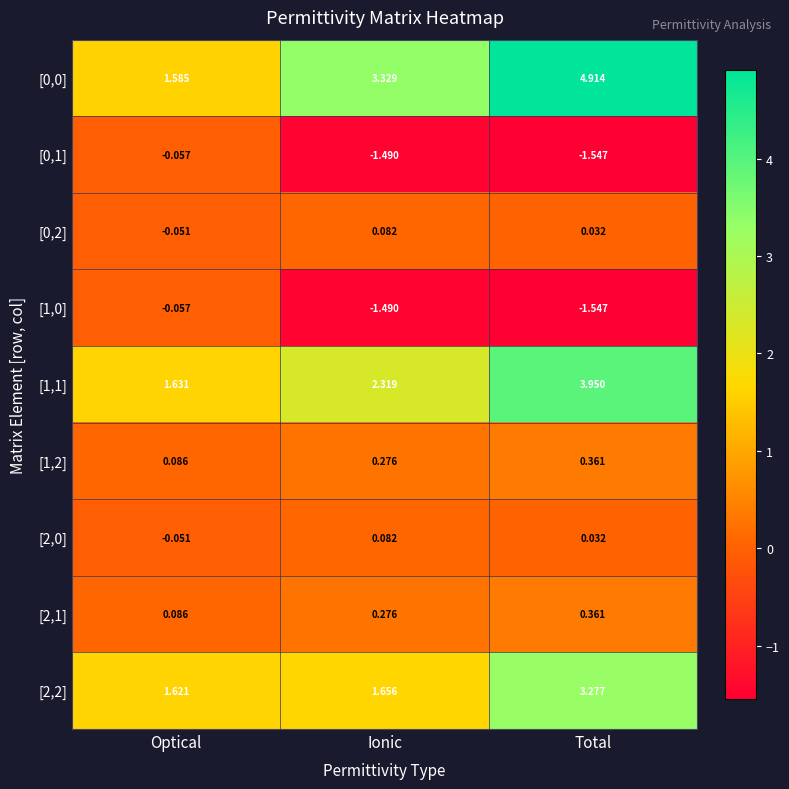

Is the value of [1,2] at Optical greater than the value of [1,1] at Optical?

No